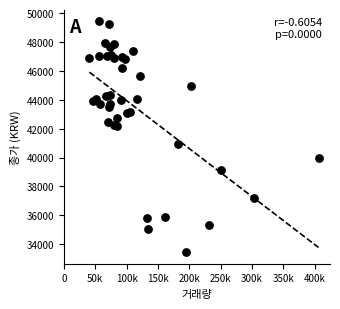

What Y value in the scatter plot is closest to 41450?

40950